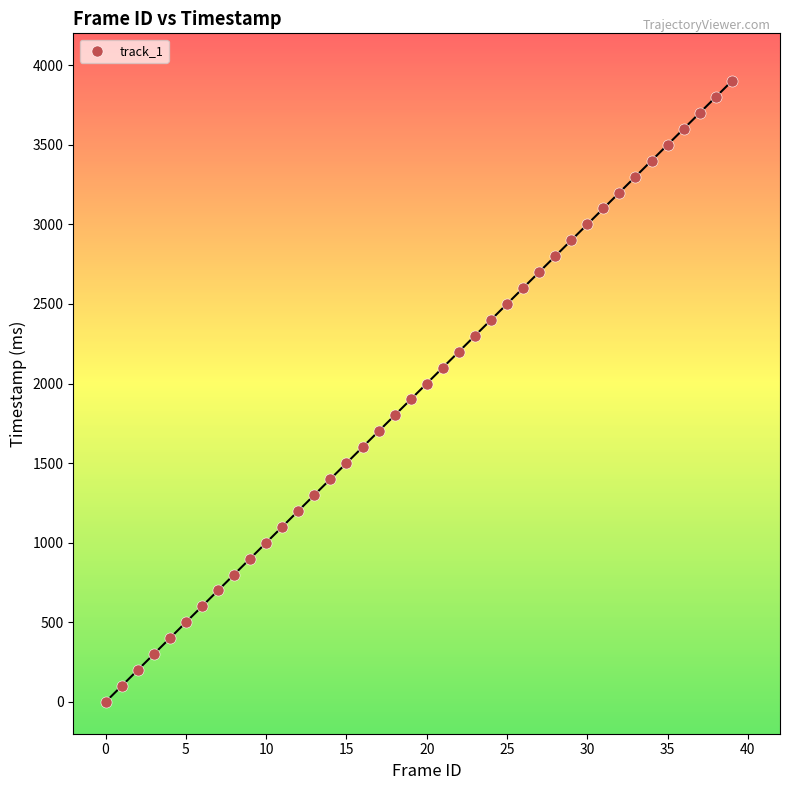

What is the range of Y values (max minus min)?

3900